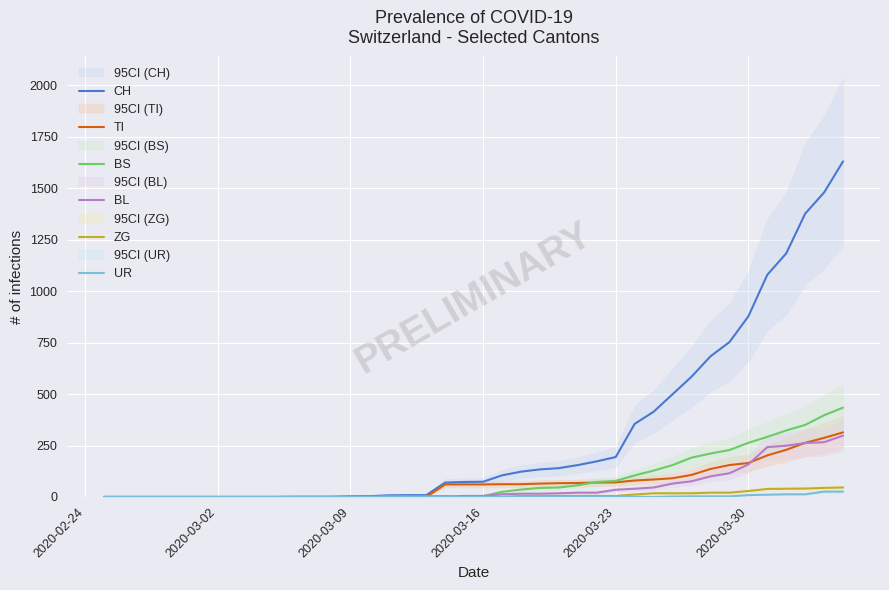

What is the maximum value for BL?

298